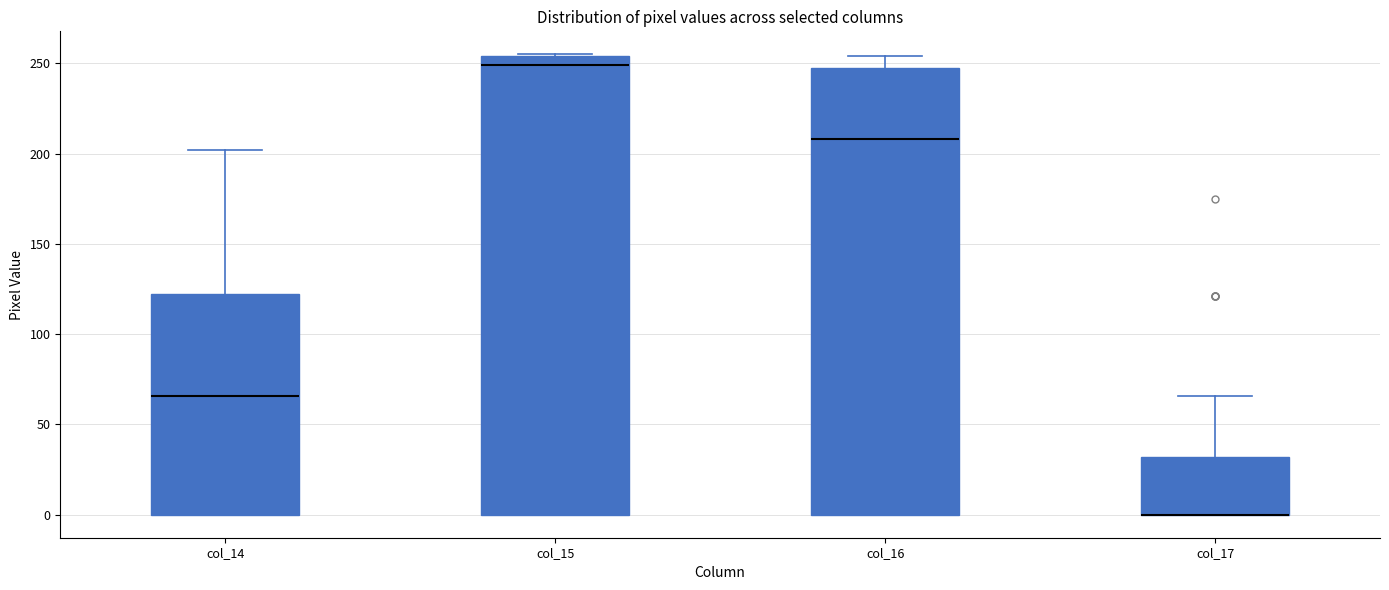

Reading left to right, transcribe this box plot: for each box, give where its median line is, the range the box spans, and where its two whiskers end, as read against the y-axis. The values are not printed on the chart, so give them approximately, as read against the axis.

col_14: median 65, box 0 to 120, whiskers 0 to 200
col_15: median 250, box 0 to 255, whiskers 0 to 255
col_16: median 210, box 0 to 245, whiskers 0 to 255
col_17: median 0 (drawn on the box's lower edge), box 0 to 30, whiskers 0 to 65